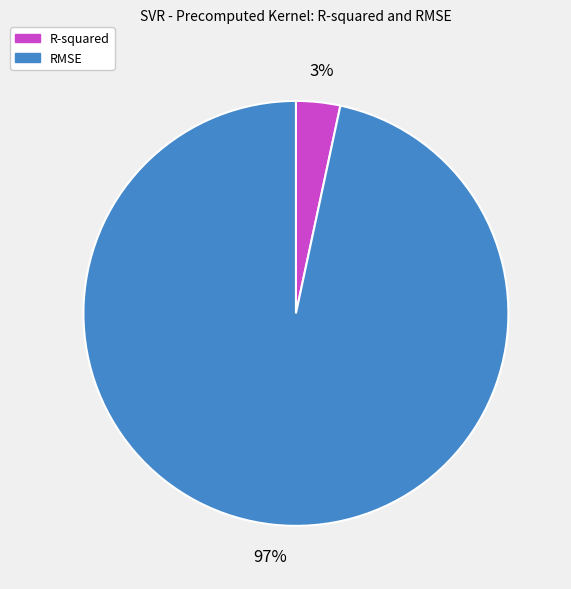

How many segments does this pie chart have?

2